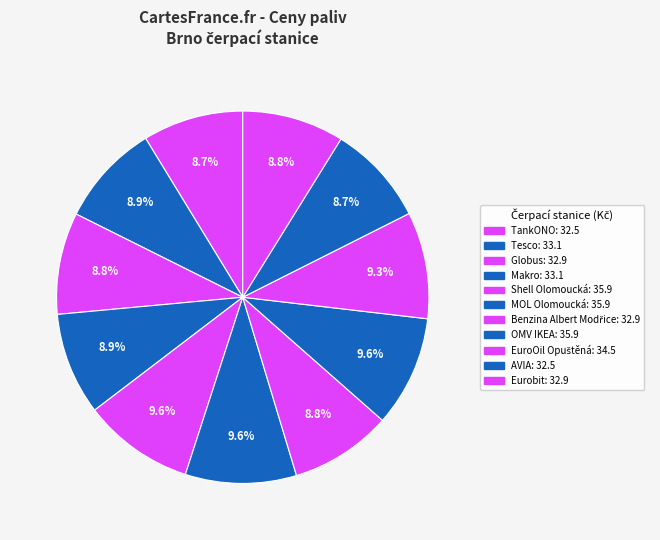

How many slices are in this pie chart?

11